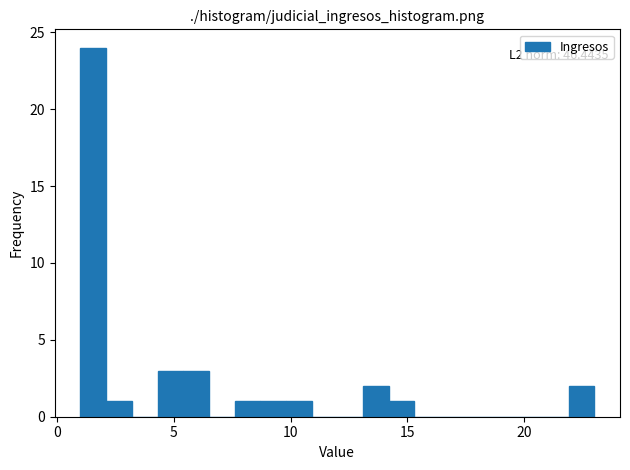

Read against the x-axis, roughly where is the centre of the tallest bar?

1.5